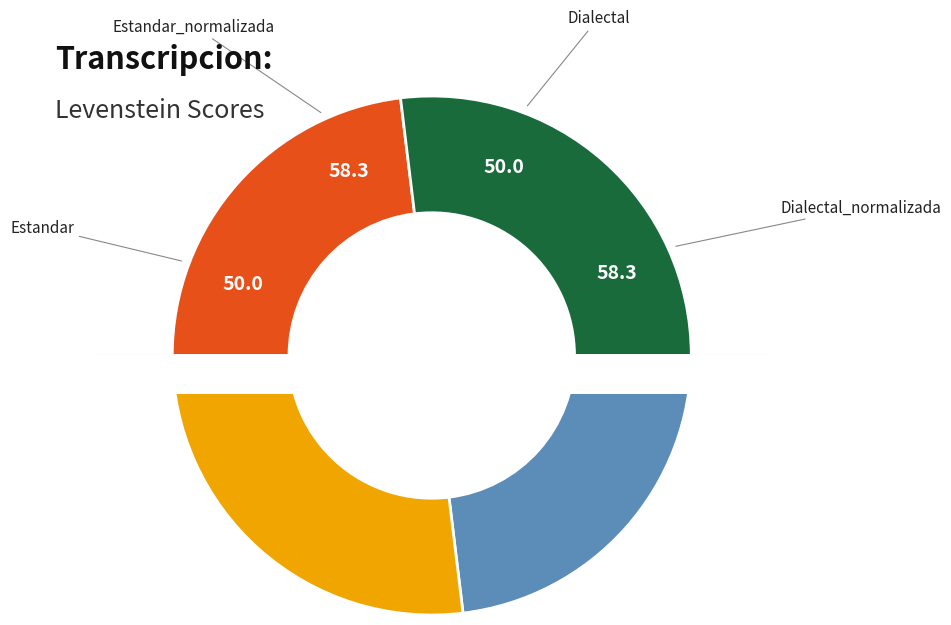

How many segments does this pie chart have?

4